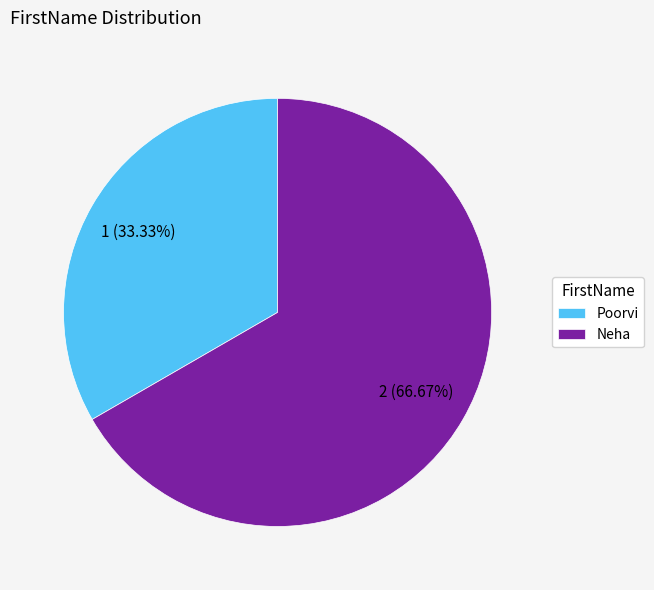

To the nearest percent, what portion does Poorvi represent?

33%